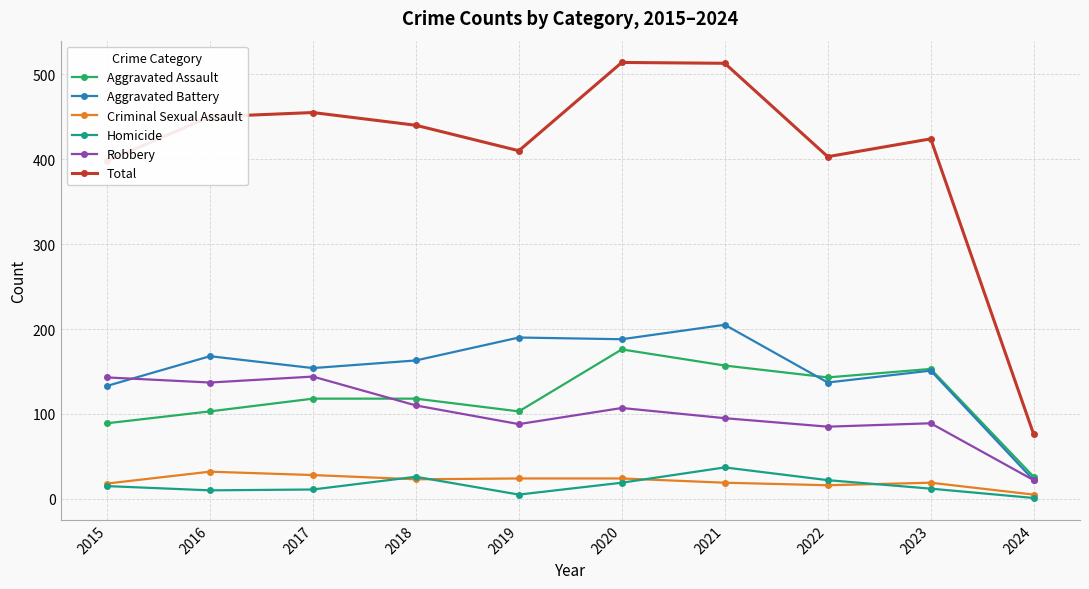

True or false: Total and Robbery intersect in this chart.

False